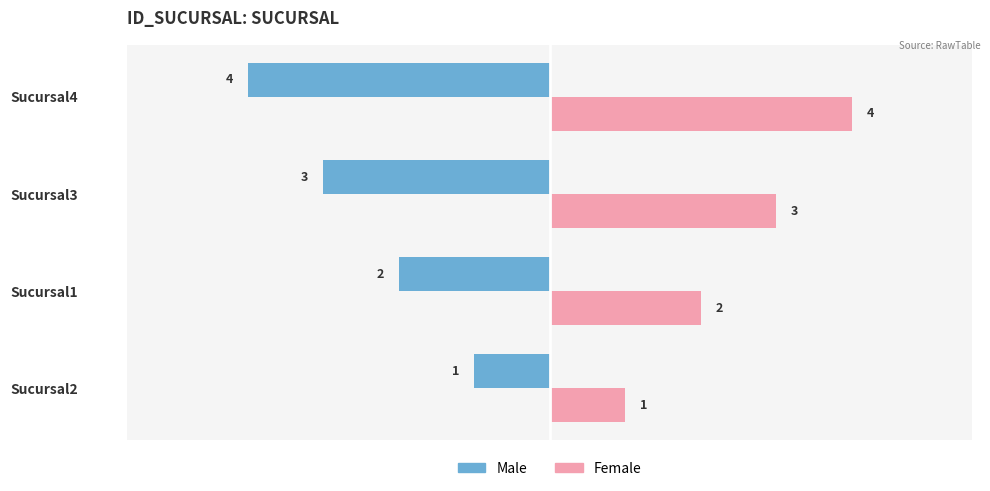

What is the maximum value for Male?

-1